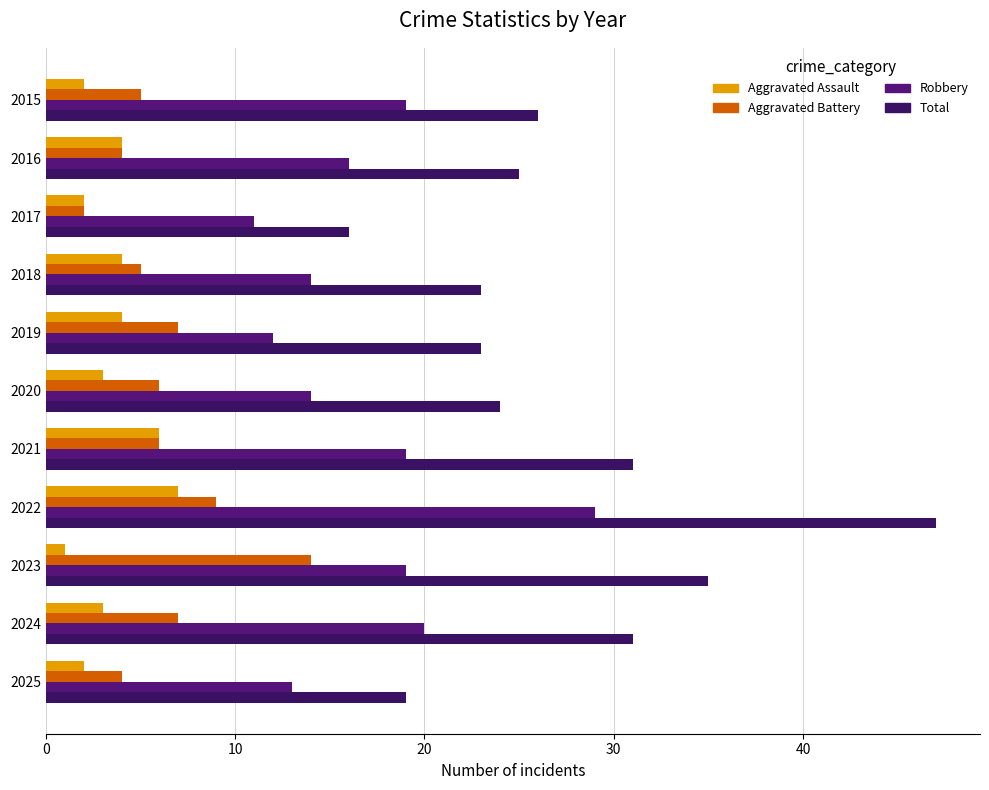

What is the maximum value shown in the chart?

47